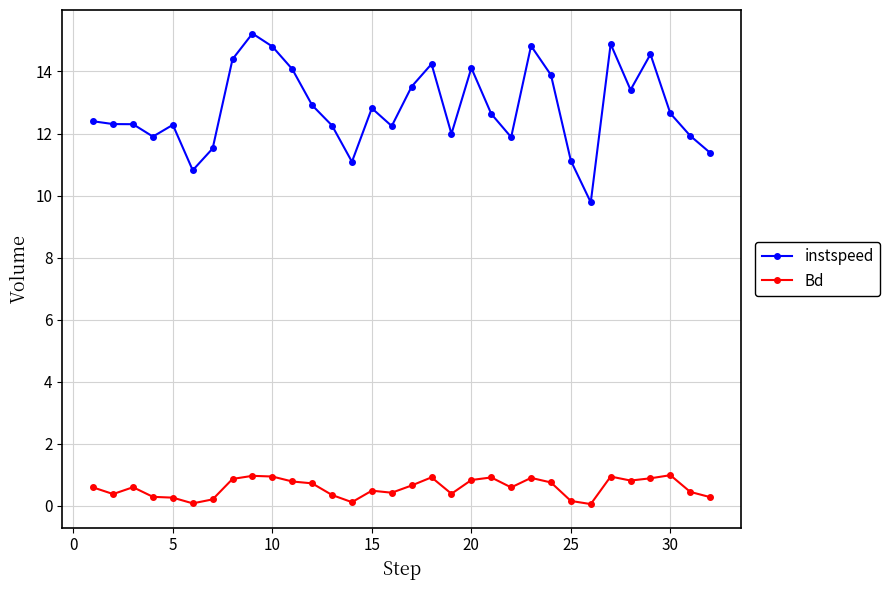

What is the value of the Bd point at the 29th from the left?

0.9